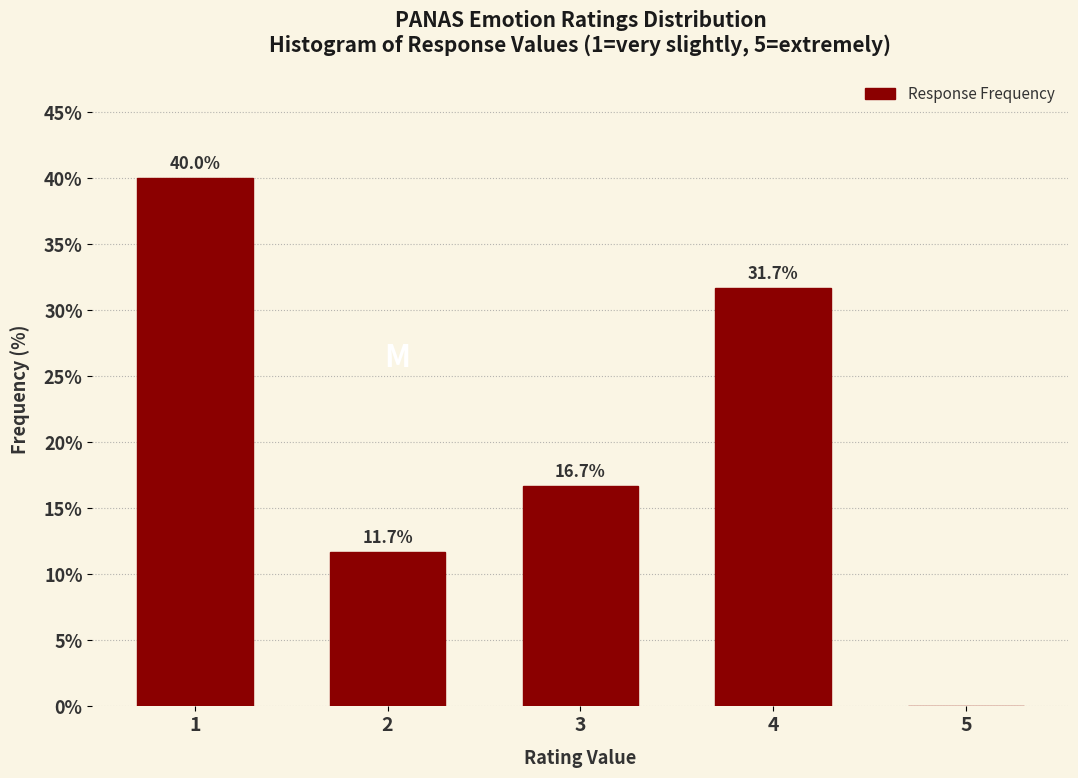

Which range on the x-axis has the tallest bar?

0.5 to 1.5